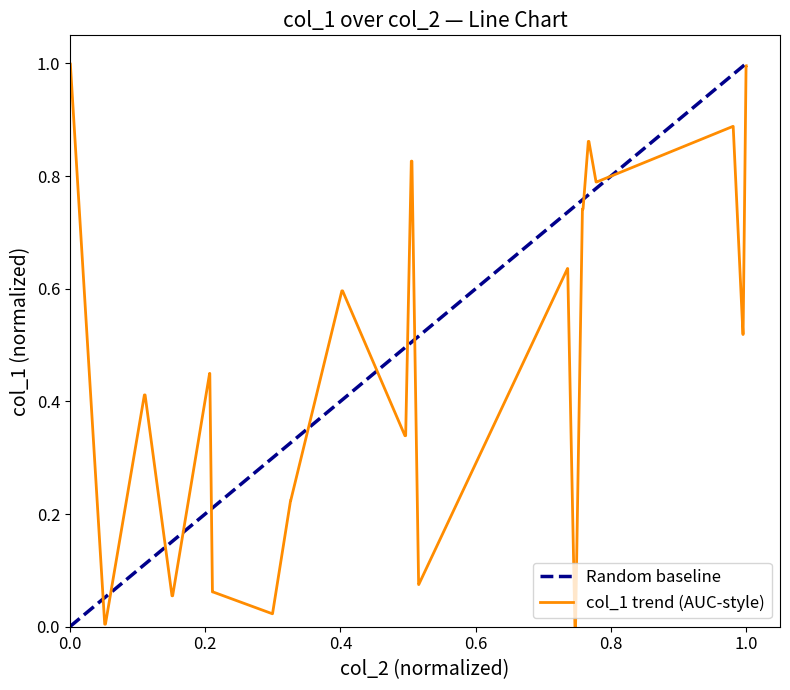

What is the highest value of the col_1 trend (AUC-style) series?

1.0